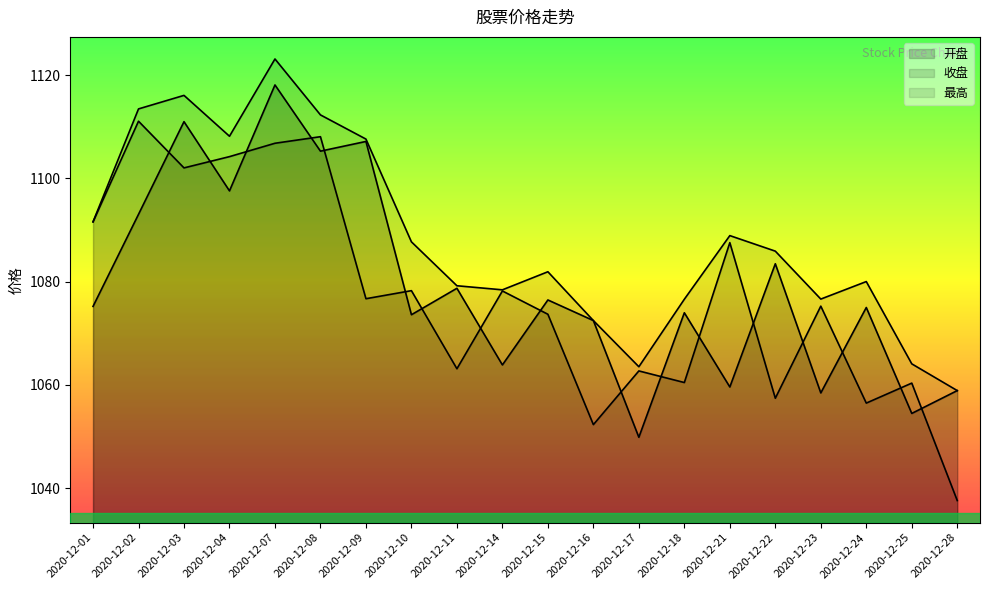

How many interior local valleys does the 收盘 series have?

7